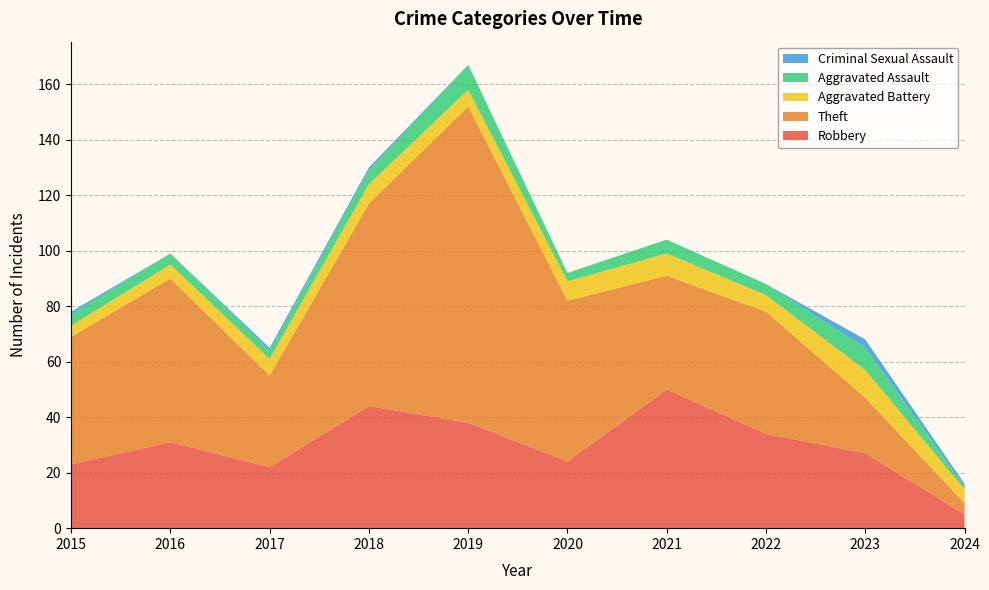

Reading left to right, extract all data points from this chart.

Robbery: 23	31	22	44	38	24	50	34	27	5
Theft: 46	59	33	73	114	58	41	44	20	4
Aggravated Battery: 4	5	6	7	6	7	8	6	10	5
Aggravated Assault: 4	4	3	5	9	3	5	4	8	1
Criminal Sexual Assault: 1	0	1	1	0	0	0	0	3	1